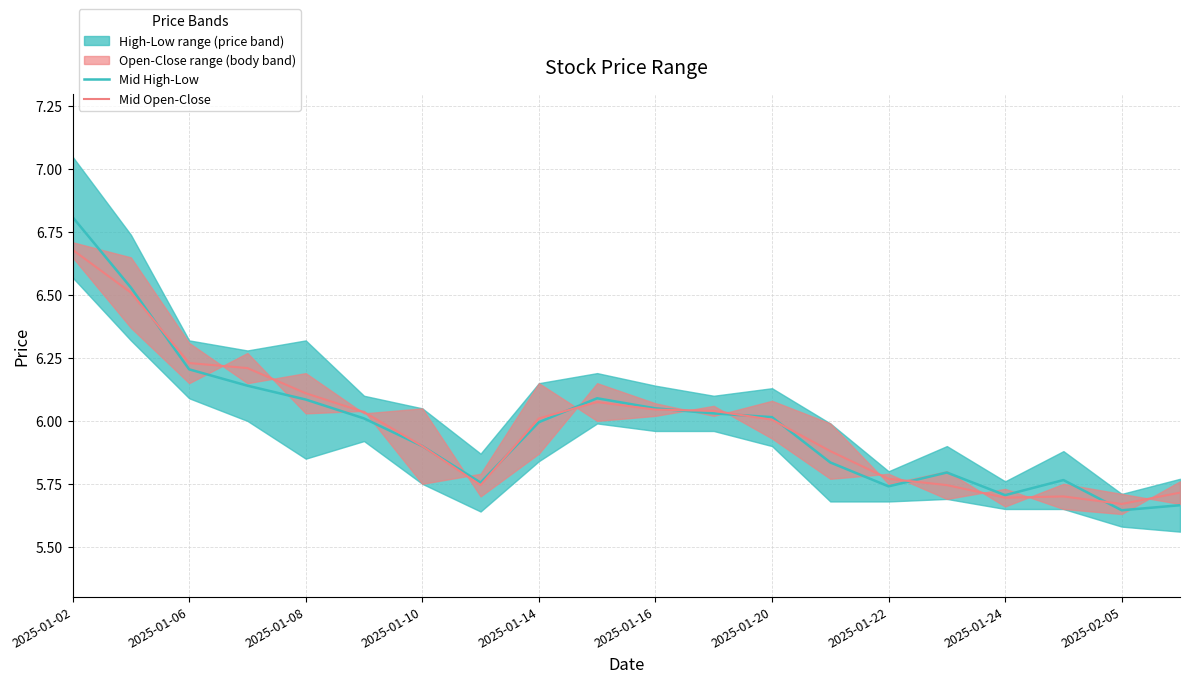

At which label does Mid Open-Close first exceed 6?

2025-01-02